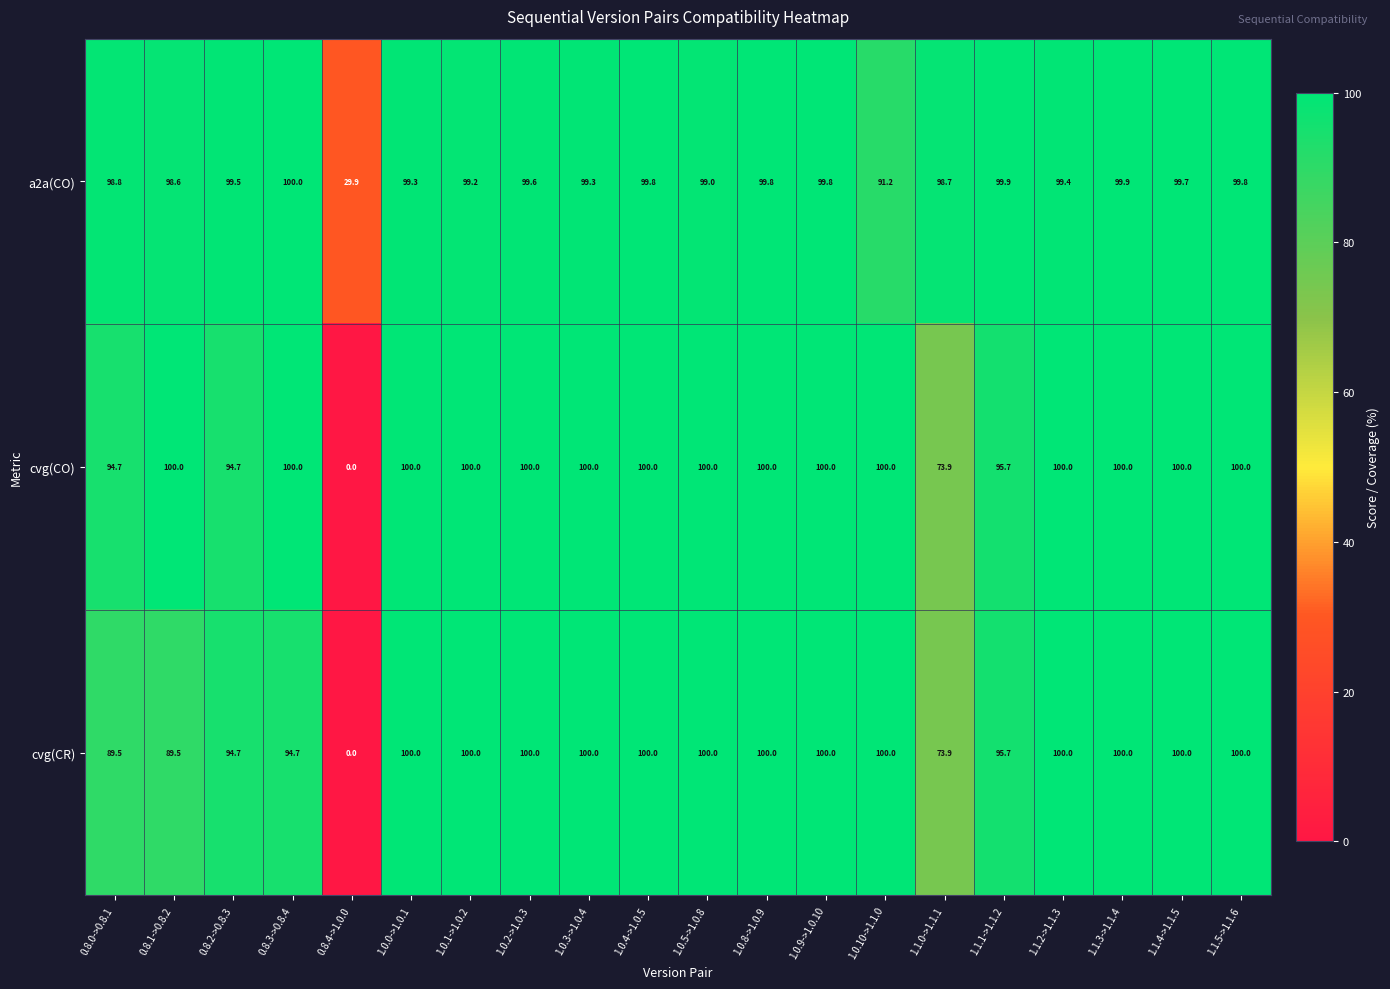

Which series changed the most between 1.0.1->1.0.2 and 1.1.2->1.1.3?

a2a(CO)